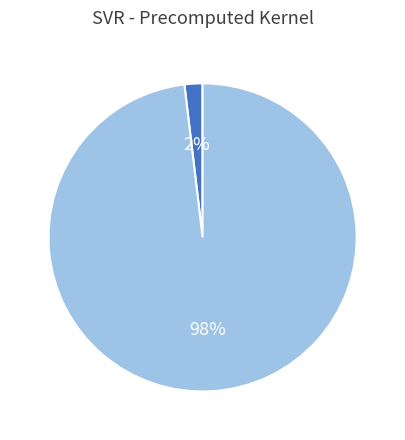

To the nearest percent, what is the difference between the largest and smallest slice percentages?

96%